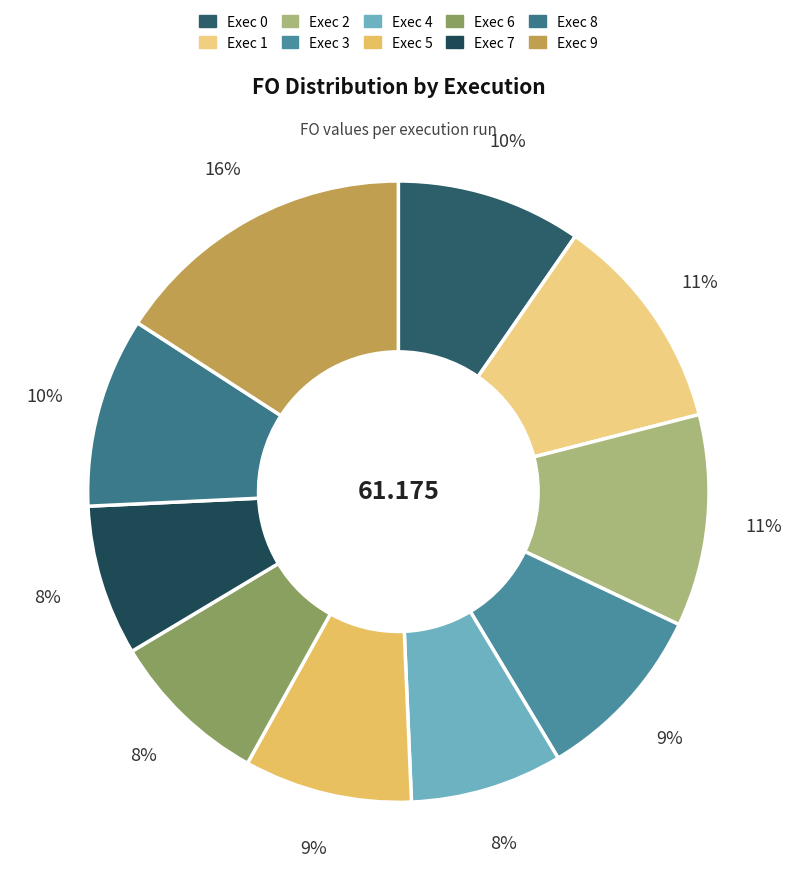

How many slices are in this pie chart?

10